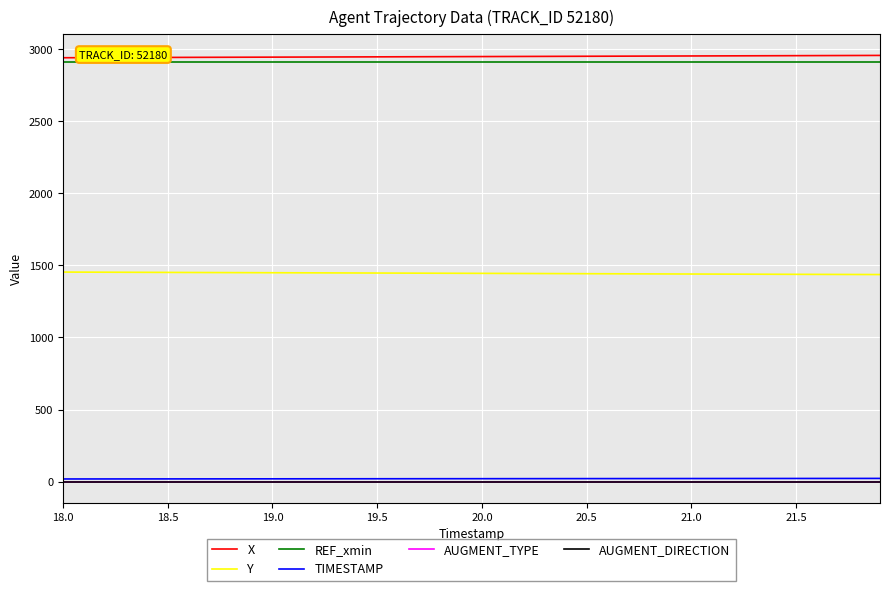

Does the chart display data point markers on the line(s)?

No